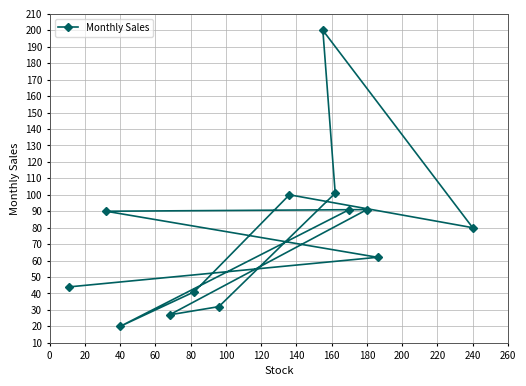

What is the difference between the maximum and minimum values?

180